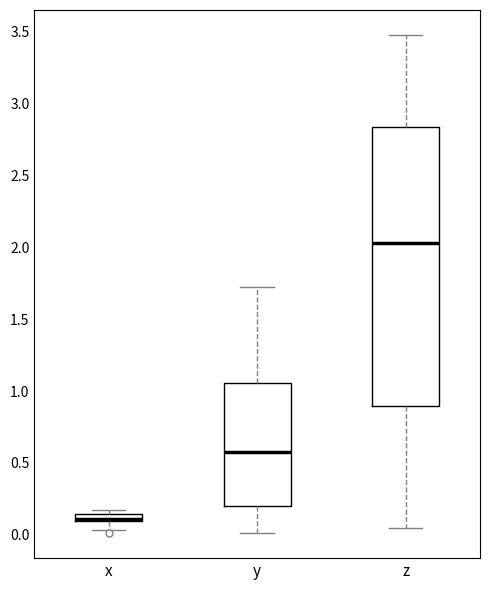

Which box is the tallest, from its lower edge to its upper edge?

z